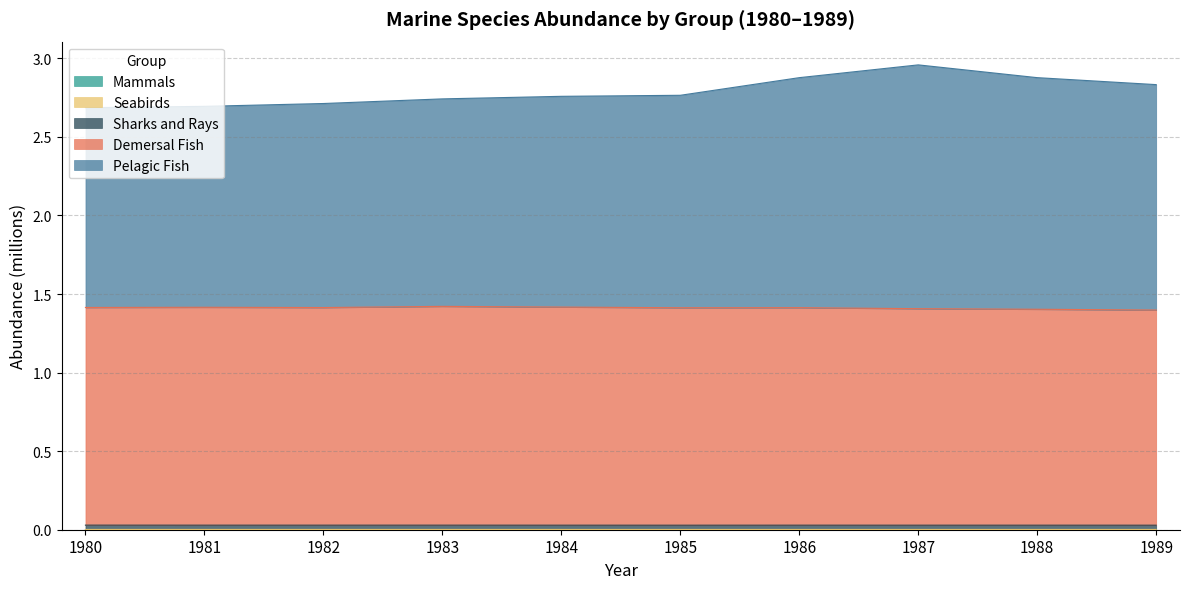

Reading right to left, extract all data points from this chart.

Mammals: 1989=0.0	1988=0.0	1987=0.0	1986=0.0	1985=0.0	1984=0.0	1983=0.0	1982=0.0	1981=0.0	1980=0.0
Seabirds: 1989=0.0	1988=0.0	1987=0.0	1986=0.0	1985=0.0	1984=0.0	1983=0.0	1982=0.0	1981=0.0	1980=0.0
Sharks and Rays: 1989=0.0	1988=0.0	1987=0.0	1986=0.0	1985=0.0	1984=0.0	1983=0.0	1982=0.0	1981=0.0	1980=0.0
Demersal Fish: 1989=1.4	1988=1.4	1987=1.4	1986=1.4	1985=1.4	1984=1.4	1983=1.4	1982=1.4	1981=1.4	1980=1.4
Pelagic Fish: 1989=2.8	1988=2.9	1987=3.0	1986=2.9	1985=2.8	1984=2.8	1983=2.7	1982=2.7	1981=2.7	1980=2.7